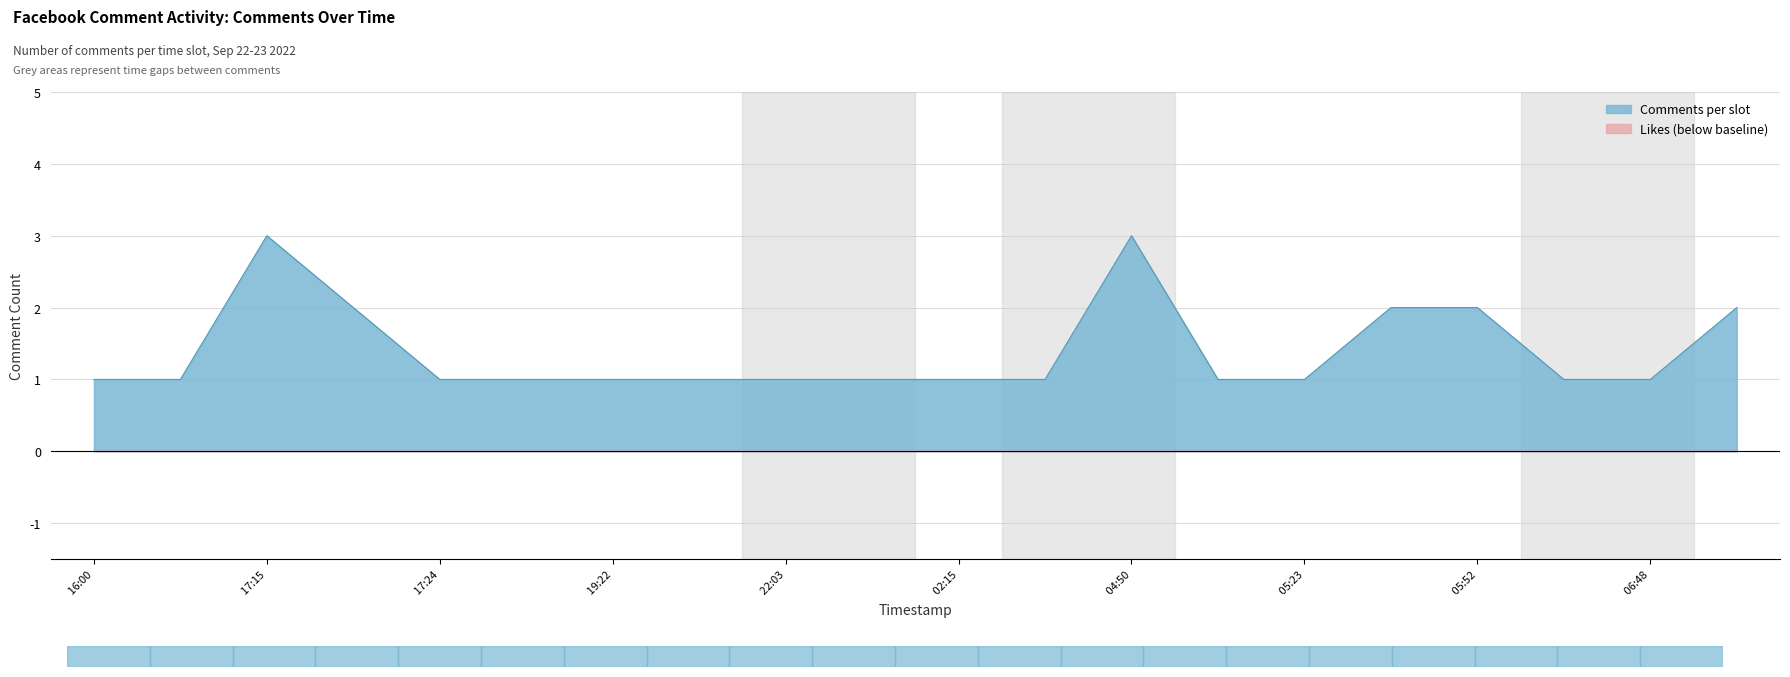

Is it true that comments_per_hour equals 2 at 2022-09-22 17:15?

False